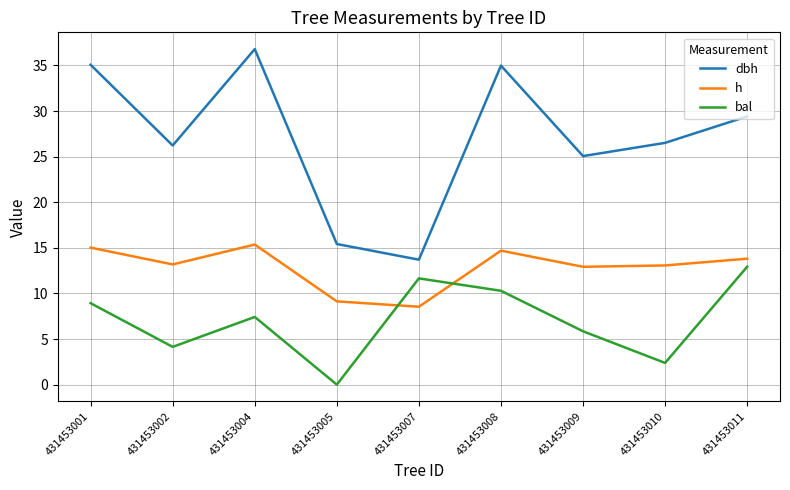

What is the difference between the highest and lowest values at 431453002?

22.1